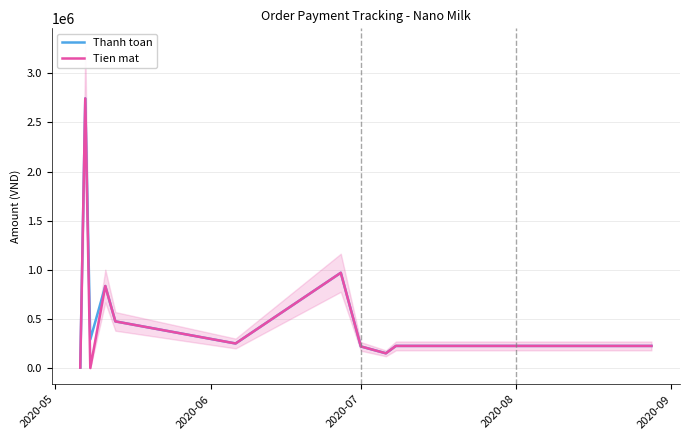

Reading left to right, what are all the values shown in this chart?

Thanh toan: 4000	2745000	290000	835000	475000	250000	970000	220000	150000	225250	225000
Tien mat: 4000	2745000	0	835000	475000	250000	970000	220000	150000	225250	225000